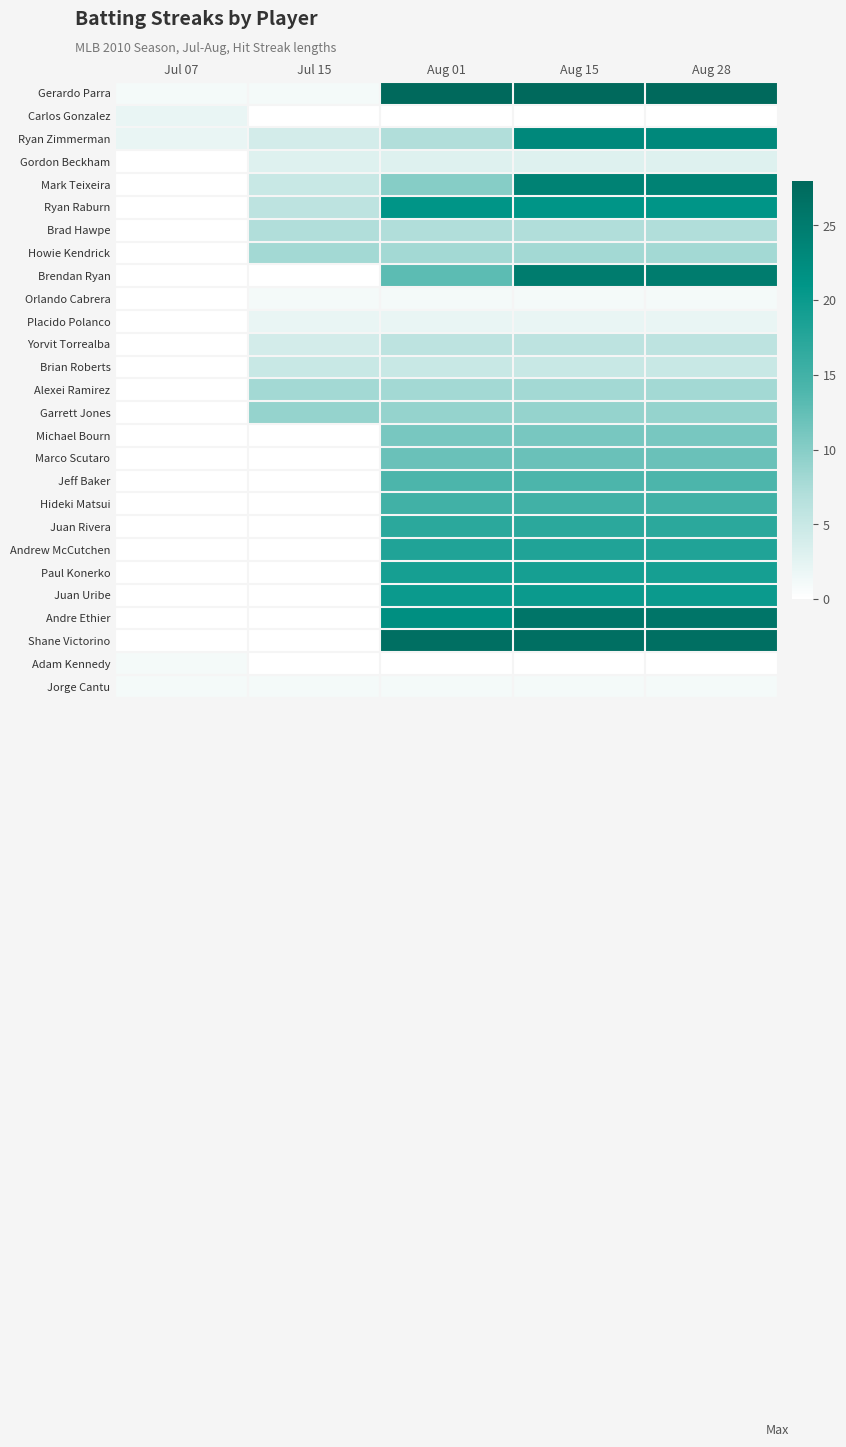

At Aug 28, list the series in order from smallest to largest.

Carlos Gonzalez, Adam Kennedy, Orlando Cabrera, Jorge Cantu, Placido Polanco, Gordon Beckham, Brian Roberts, Yorvit Torrealba, Brad Hawpe, Howie Kendrick, Alexei Ramirez, Garrett Jones, Michael Bourn, Marco Scutaro, Jeff Baker, Hideki Matsui, Juan Rivera, Andrew McCutchen, Paul Konerko, Juan Uribe, Ryan Raburn, Ryan Zimmerman, Mark Teixeira, Brendan Ryan, Andre Ethier, Shane Victorino, Gerardo Parra